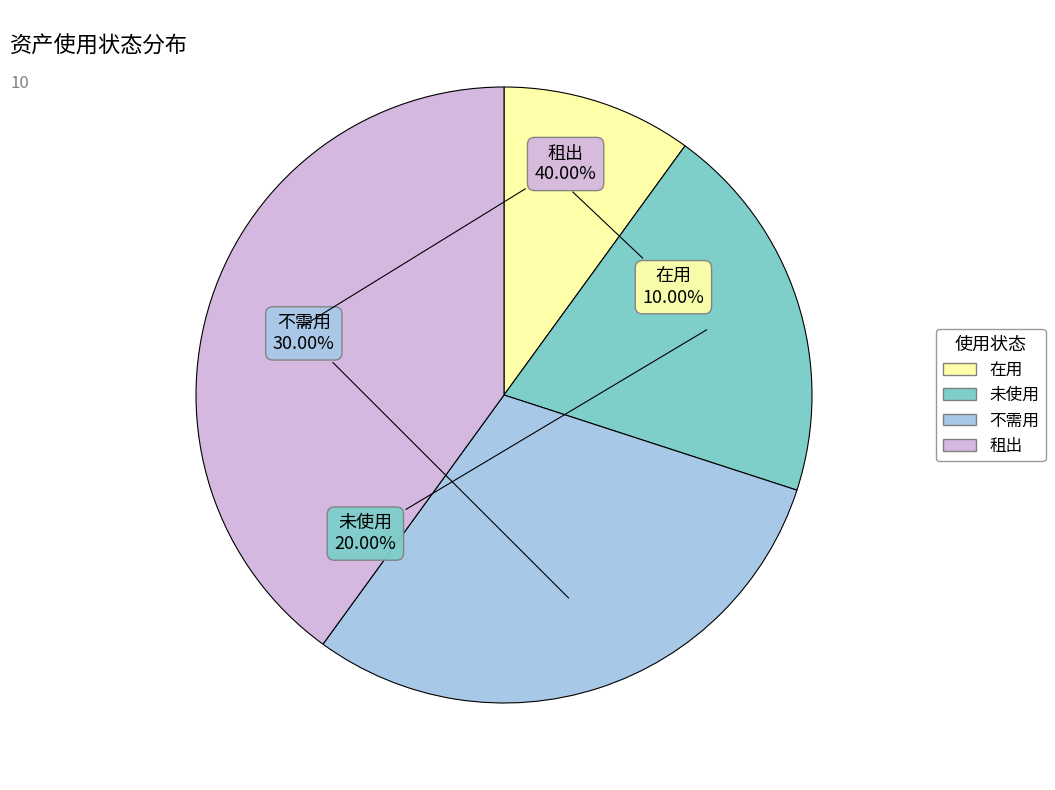

Is it true that 不需用 is 8% of the pie?

False